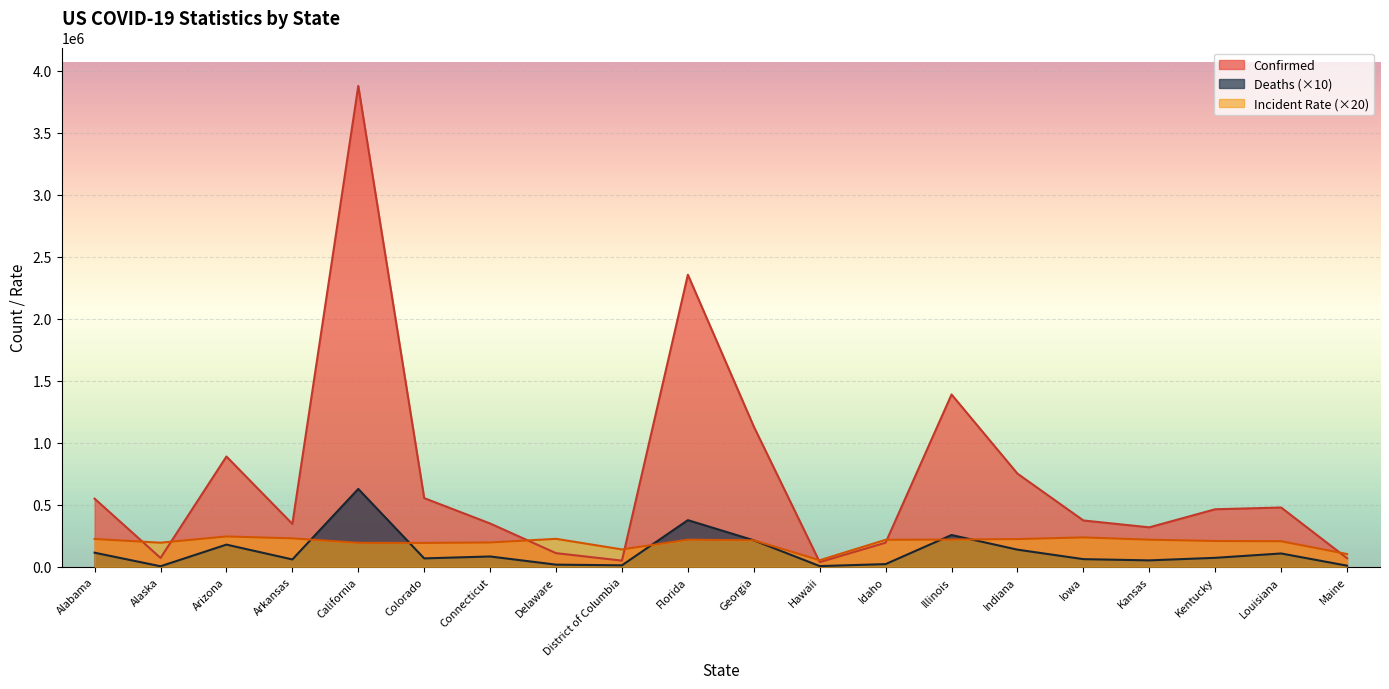

True or false: Deaths and Confirmed cross at least once.

False